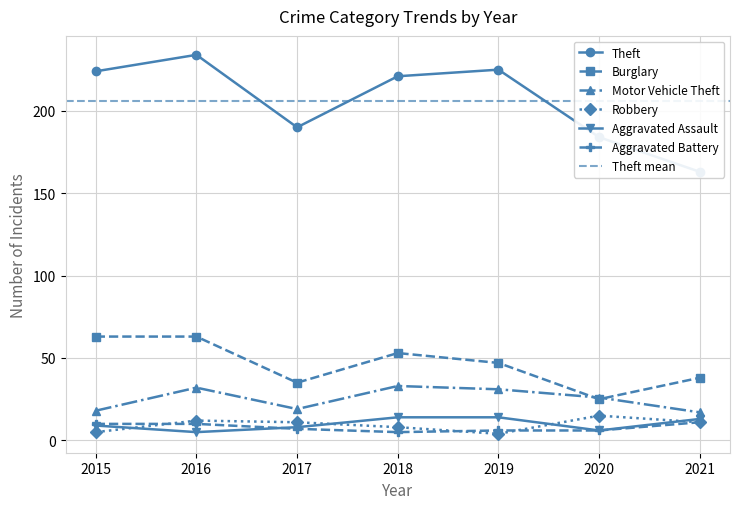

Is this an area chart (filled region under the line)?

No